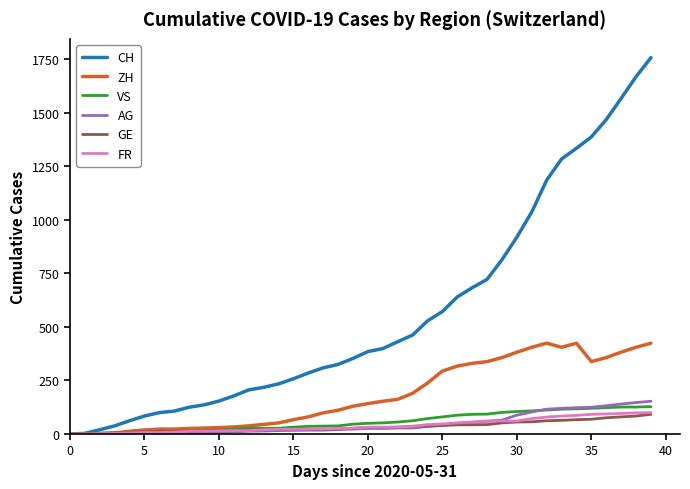

Which series has the largest total across all categories?

CH